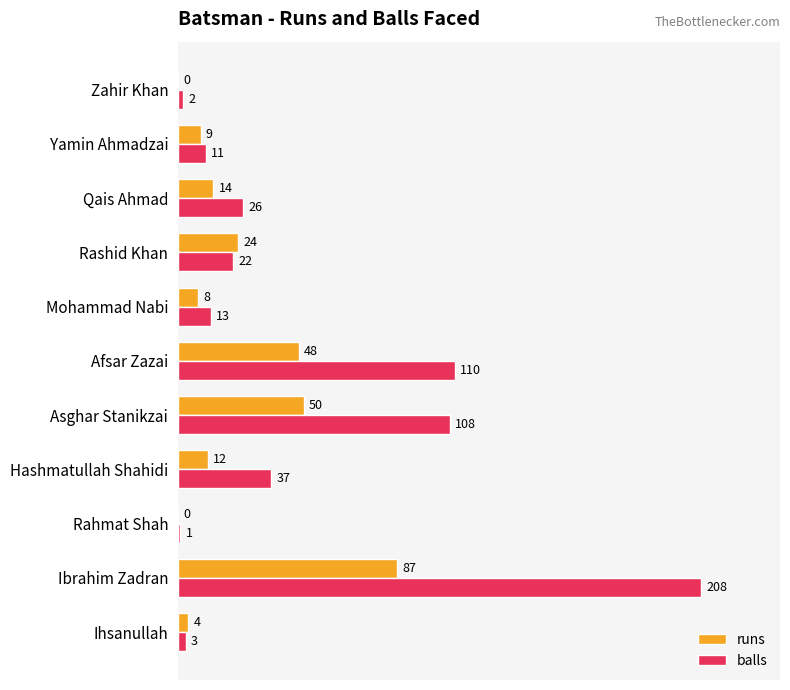

At which category does the chart reach its peak across all series?

Ibrahim Zadran